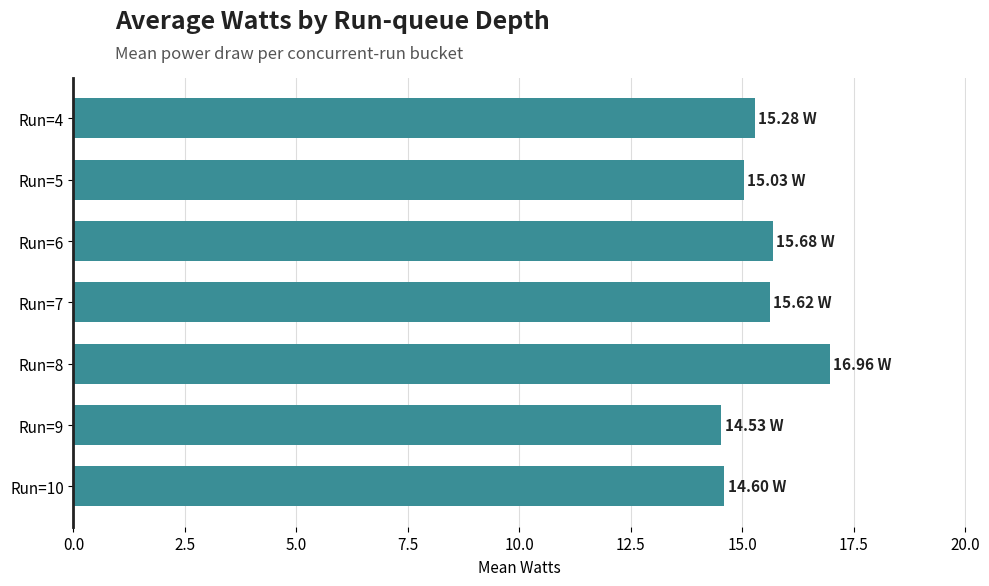

What is the average value?

15.4